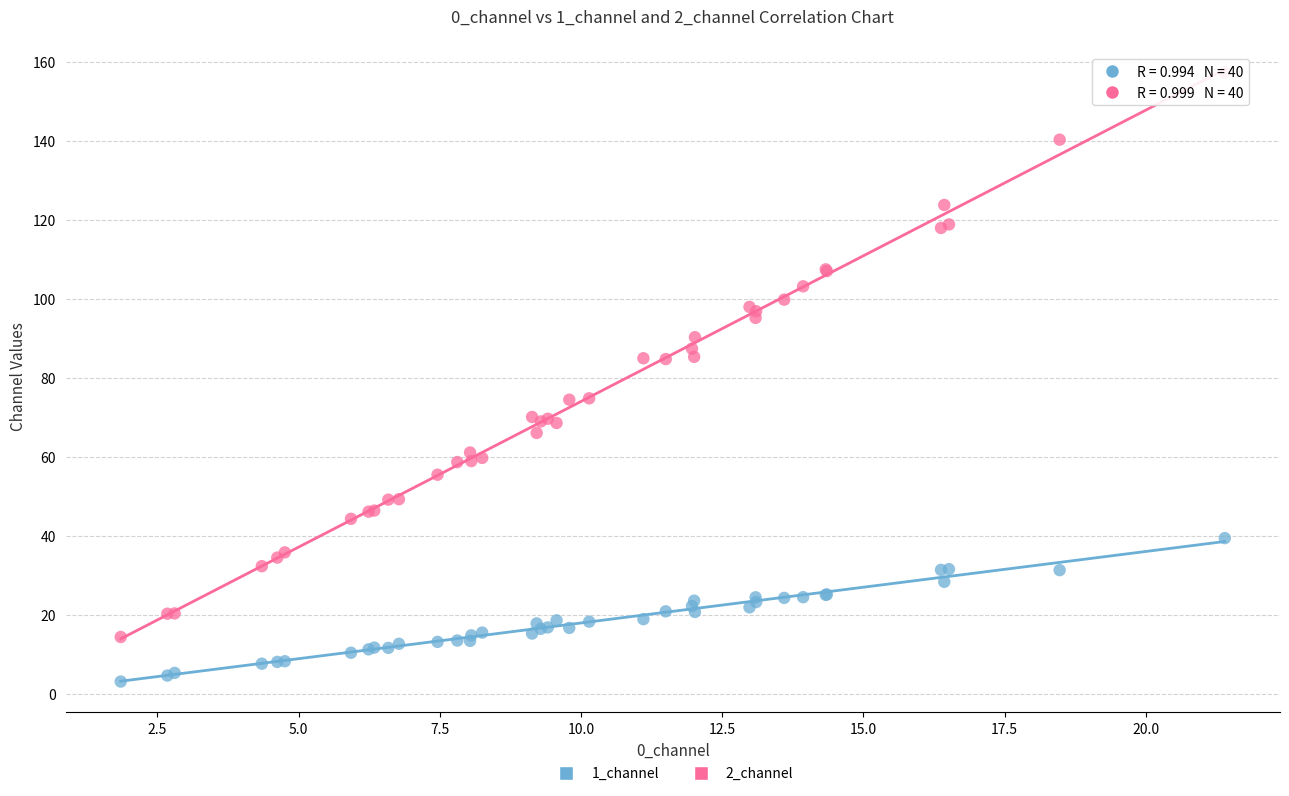

Which series contains the highest Y value?

2_channel